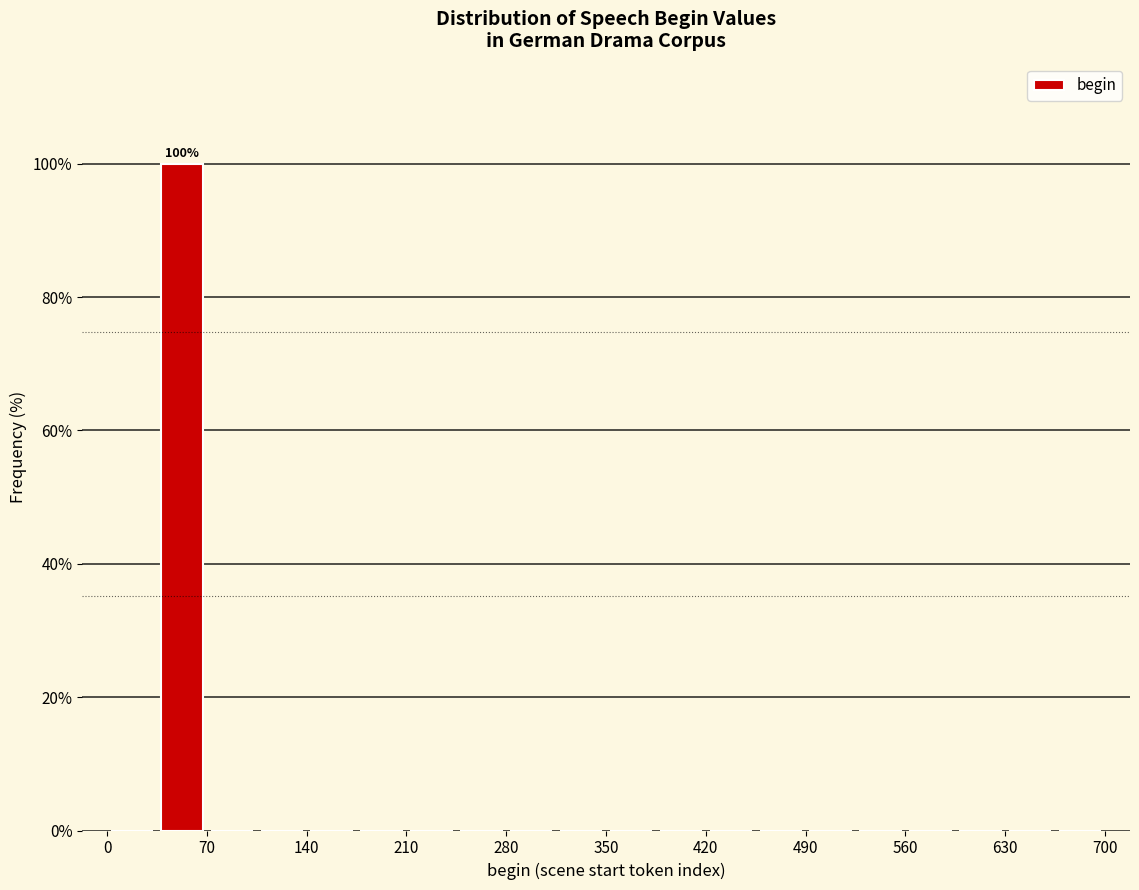

Around what value on the x-axis is the tallest bar? Give the approximate position of its centre, as read against the axis.

50